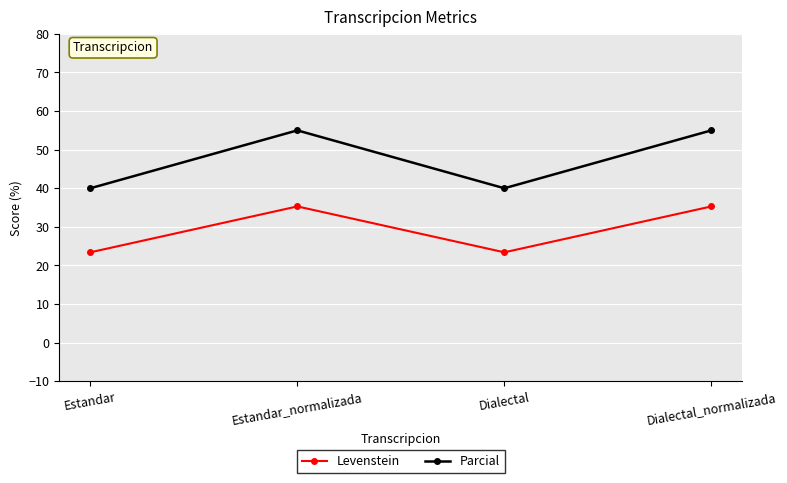

At how many categories does at least one series exceed 42?

2